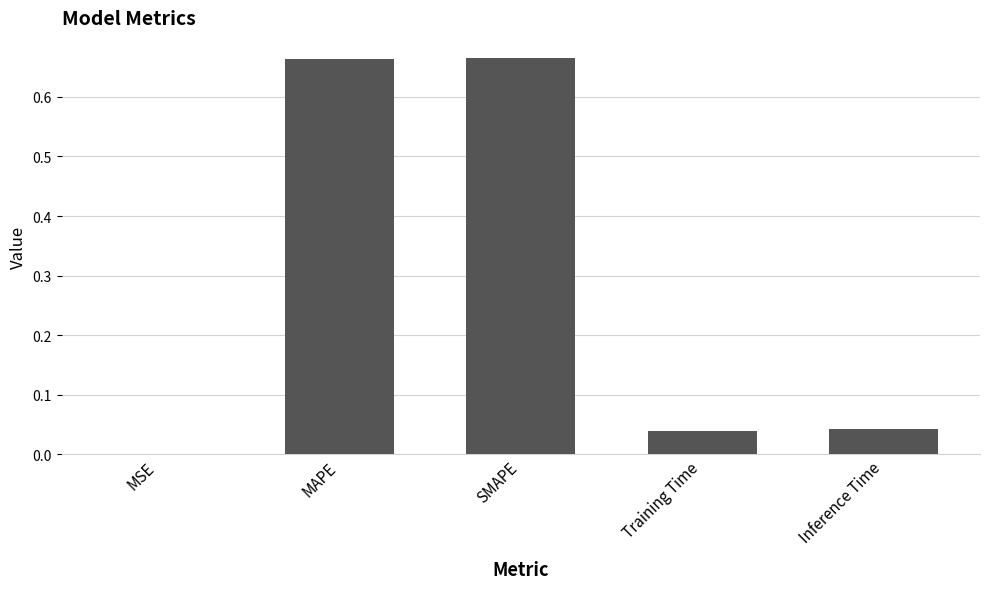

Which has a higher value, SMAPE or Inference Time?

SMAPE